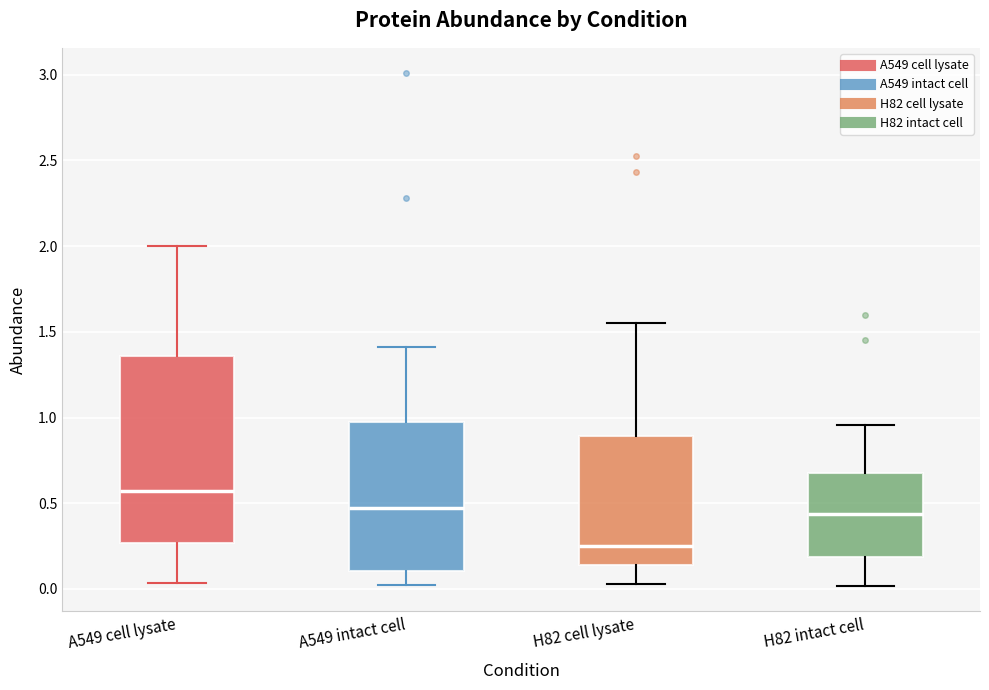

Which box has the highest median line?

A549 cell lysate